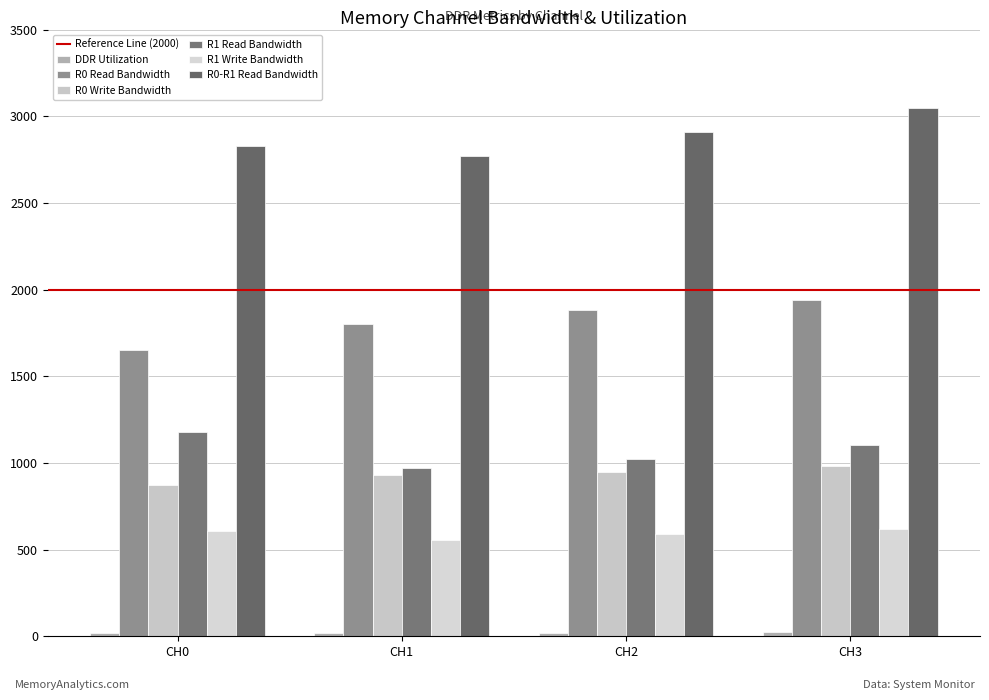

How many groups of bars are there?

4